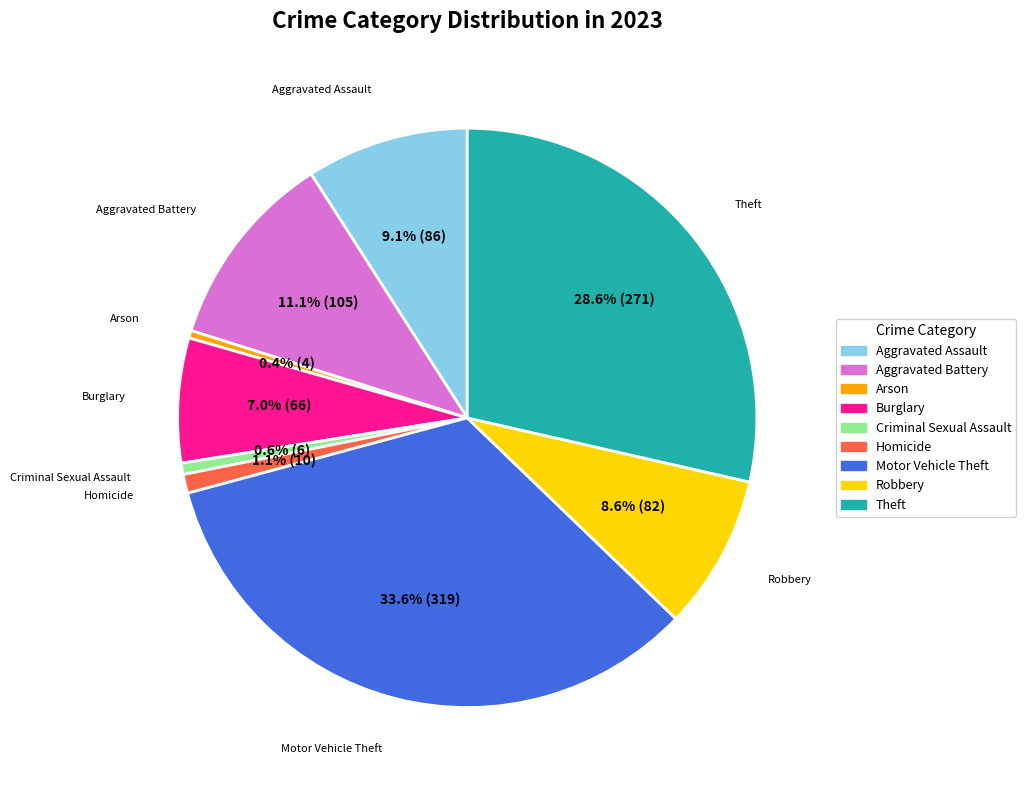

How many segments does this pie chart have?

9